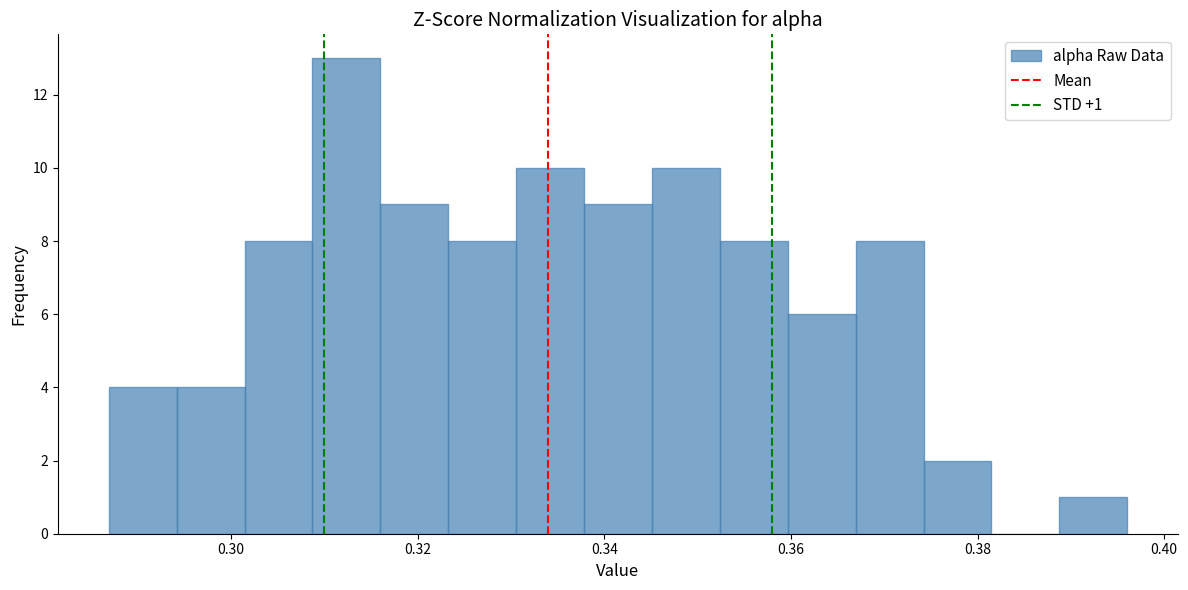

Read against the x-axis, roughly where is the centre of the tallest bar?

0.312